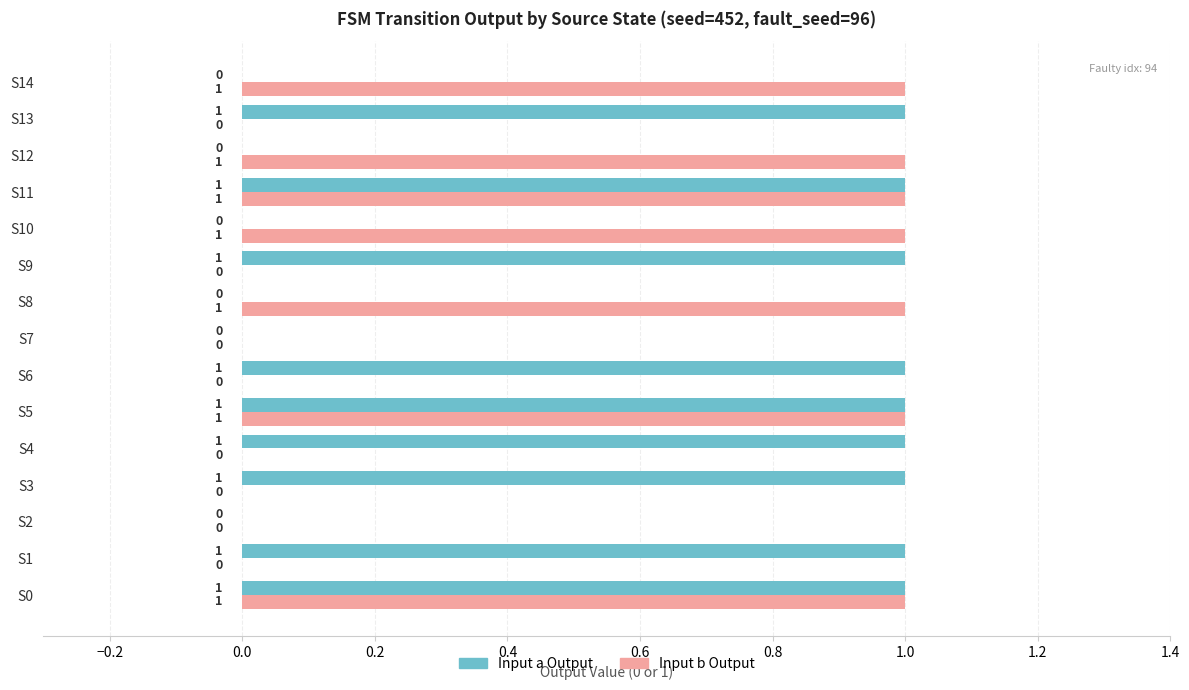

What is the sum of all Input a Output values?

9